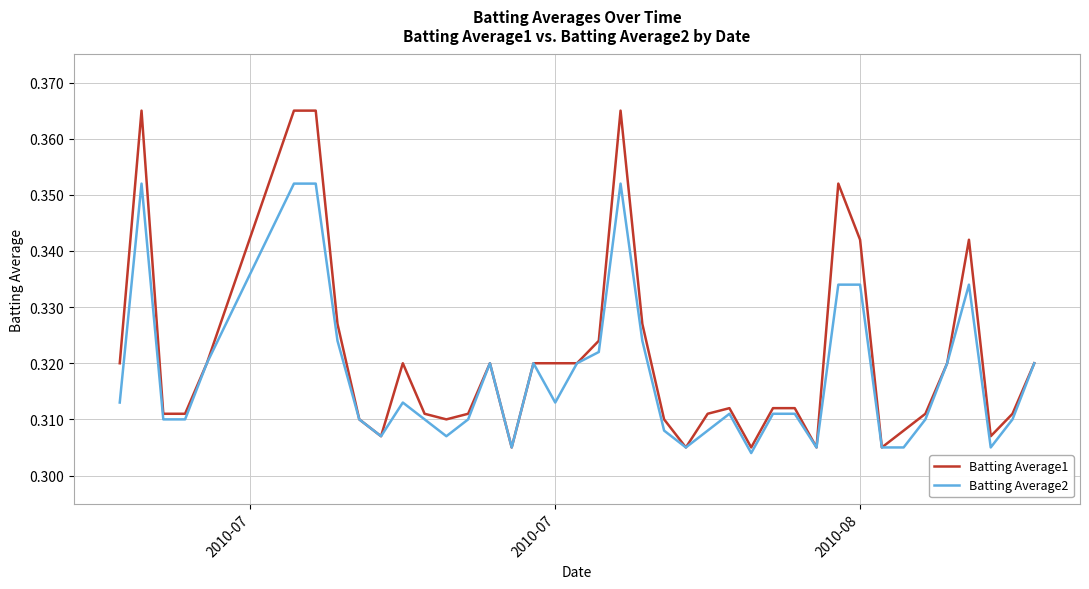

Which series has the largest range (max minus min)?

Batting Average1